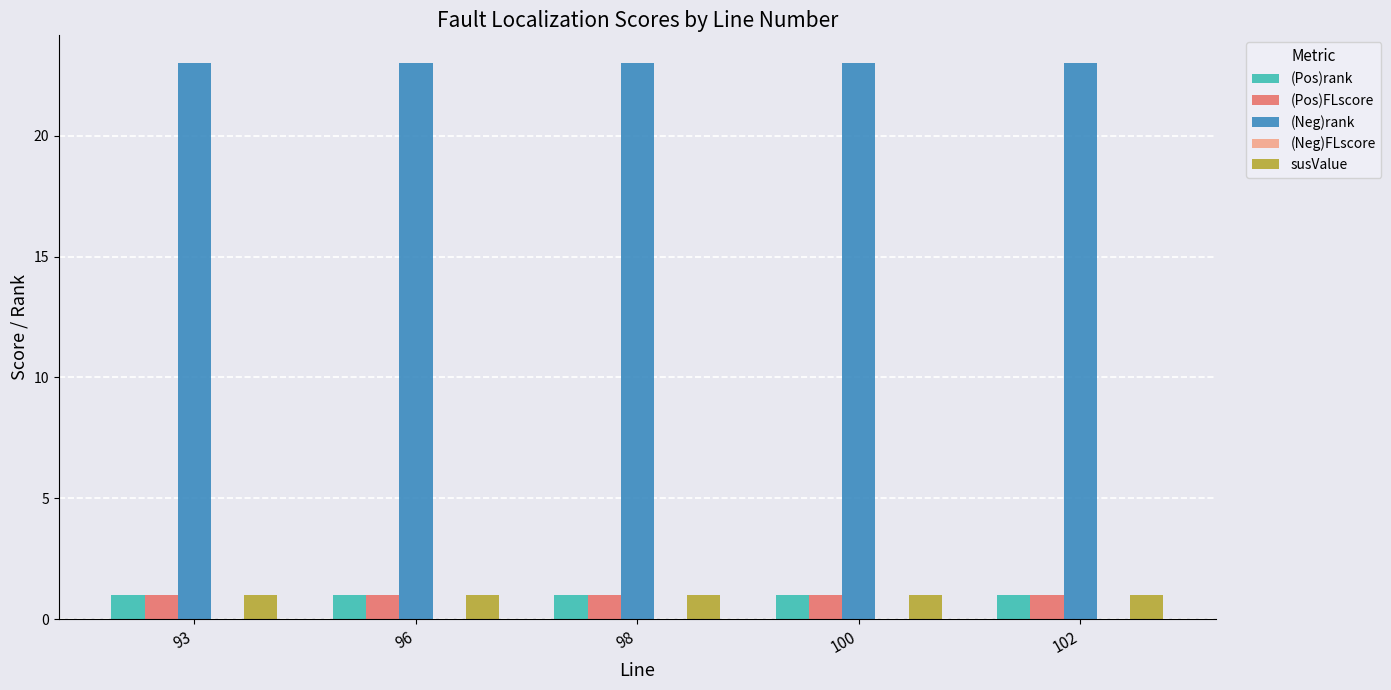

Is the value of (Neg)rank at 102 greater than the value of (Pos)FLscore at 98?

Yes